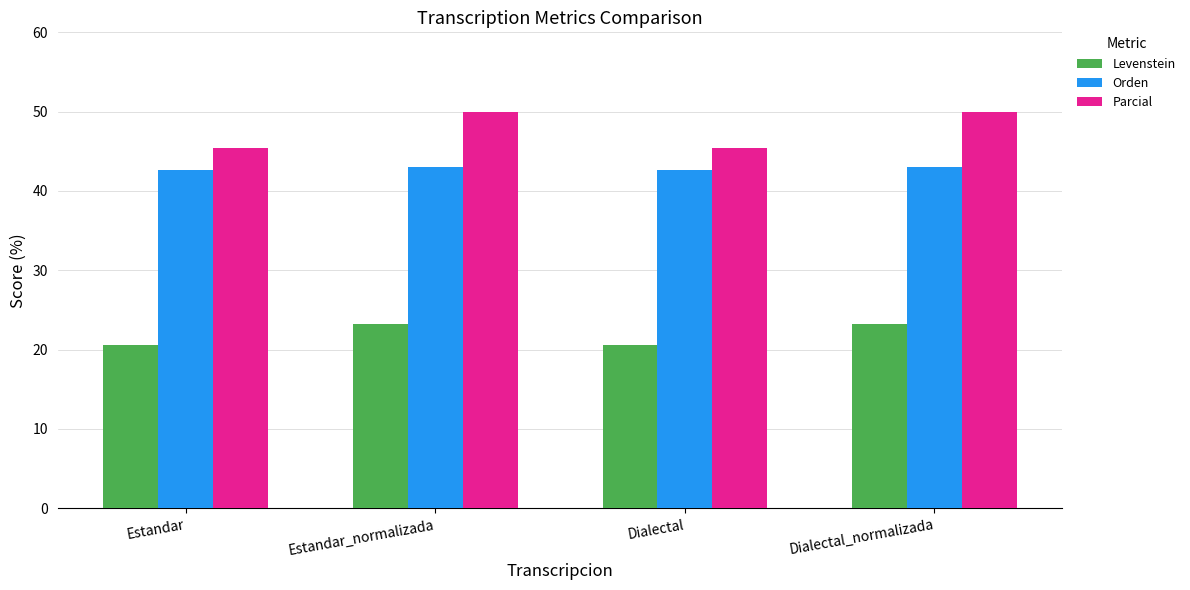

How many bars are there in each group?

3